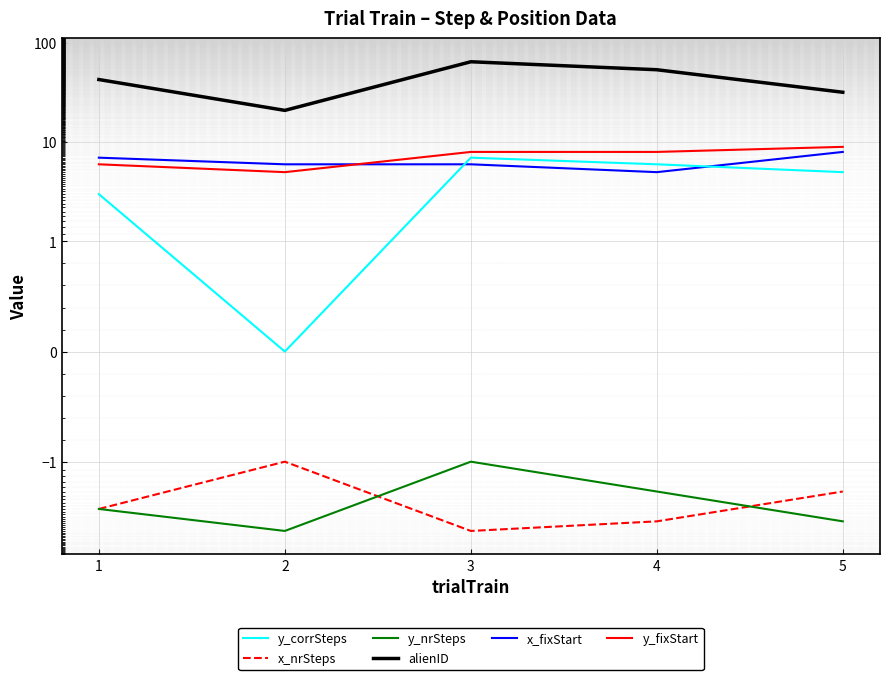

What is the sum of all y_nrSteps values?

-15